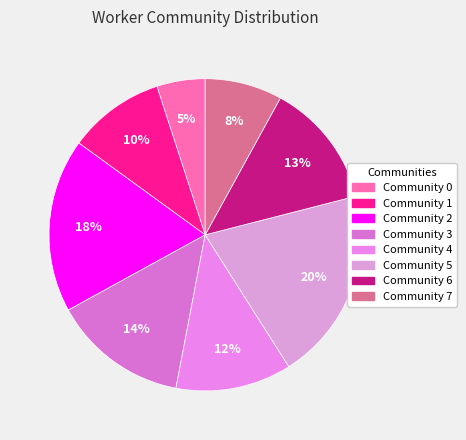

To the nearest percent, what is the average slice percentage?

12%